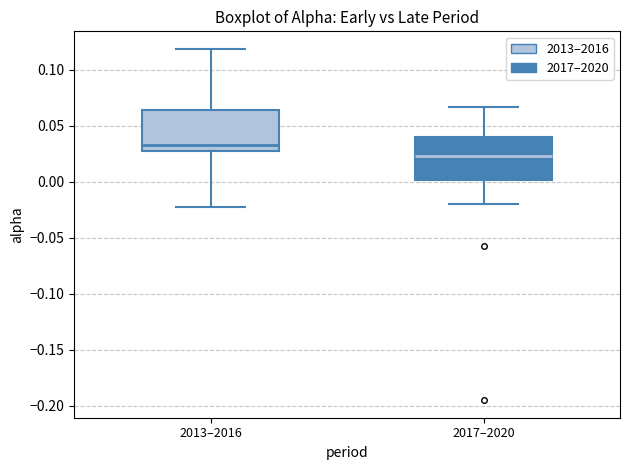

Which box has the highest median line?

2013–2016